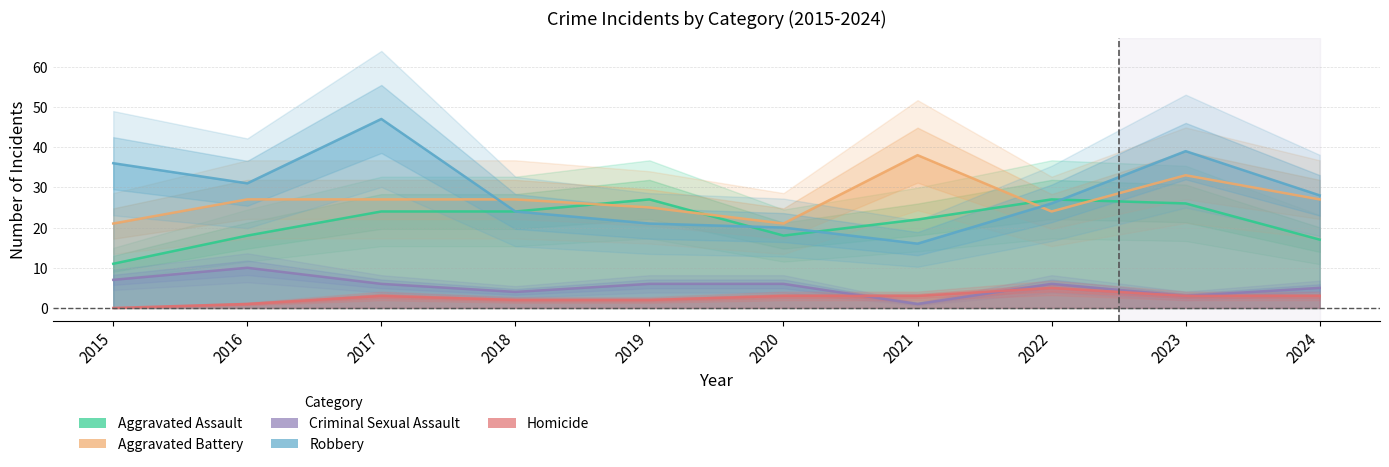

Which category has the highest value across all series?

2017